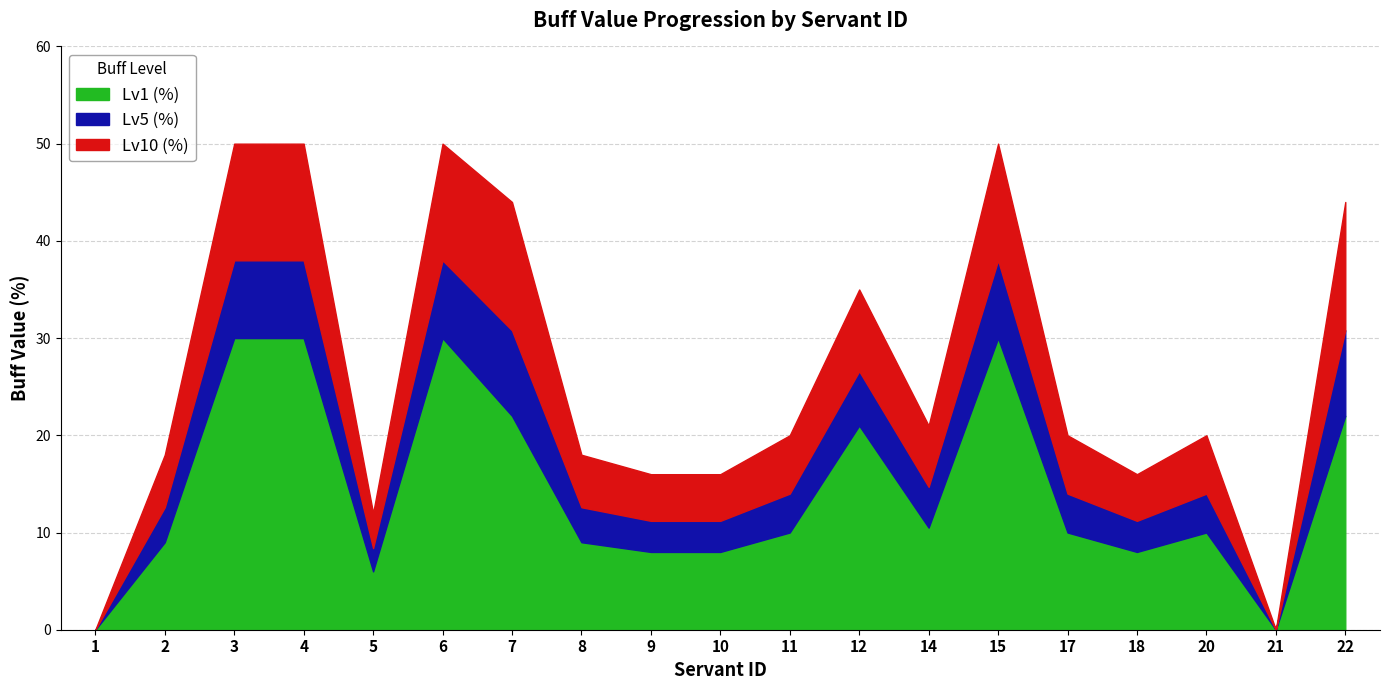

Which series has the widest spread of values?

Lv10 (%)